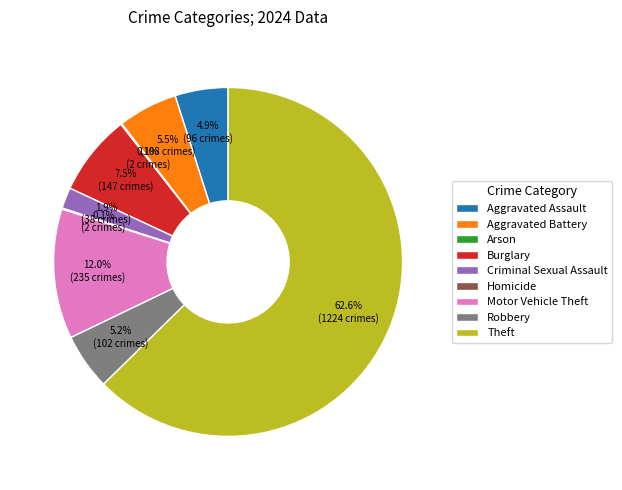

What percentage is NOT represented by Aggravated Assault?

95.1%